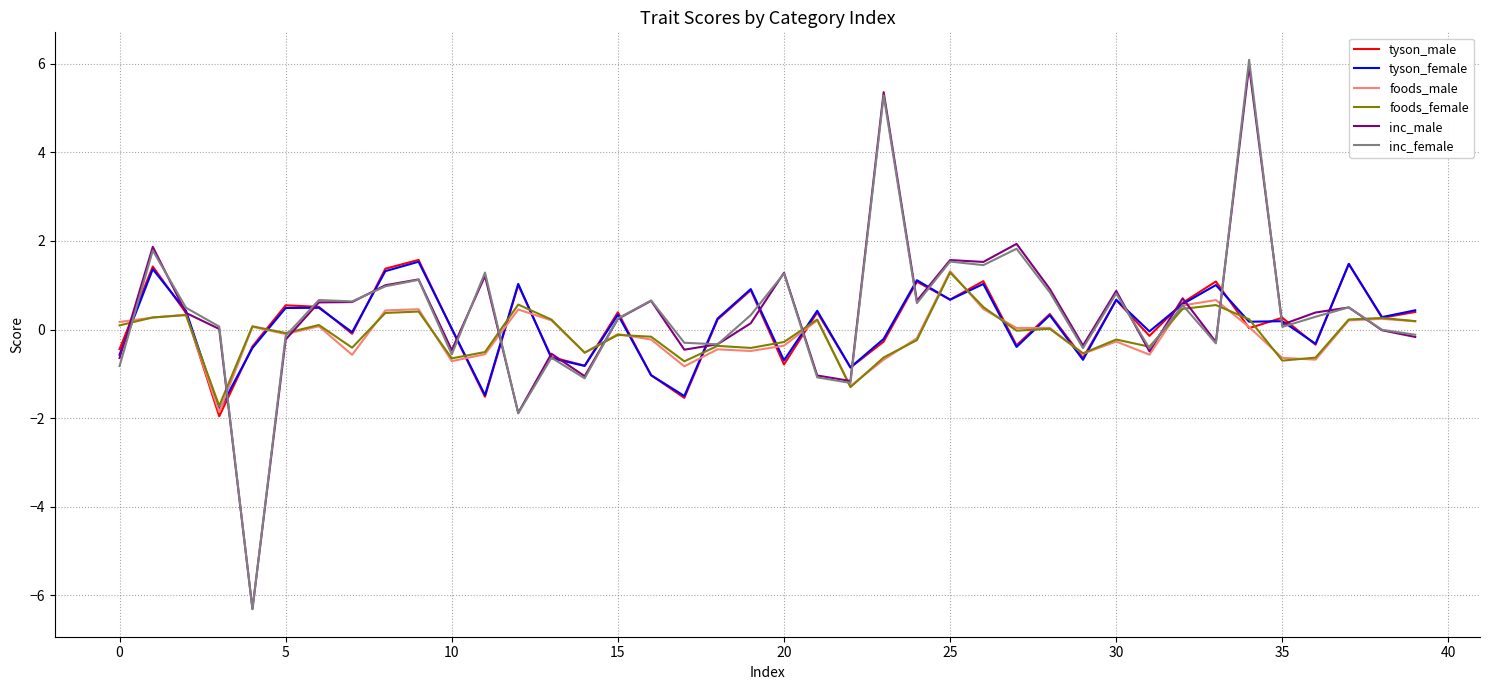

Count the number of categories in the chart.

40